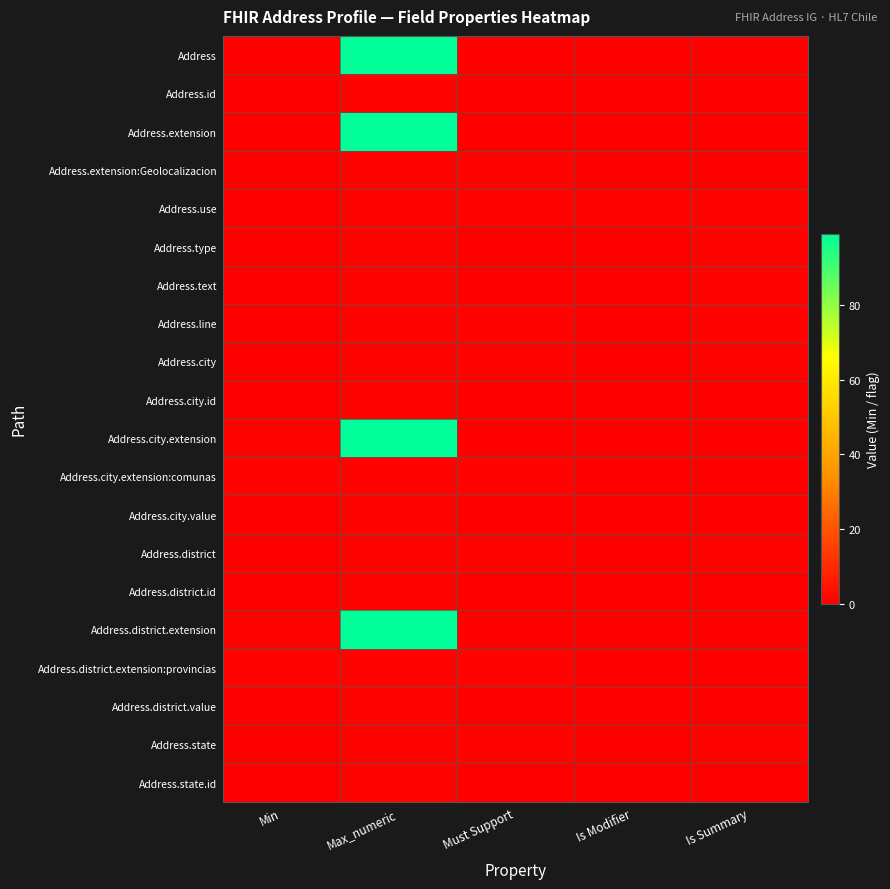

At which category is the sum across all series the highest?

Max_numeric